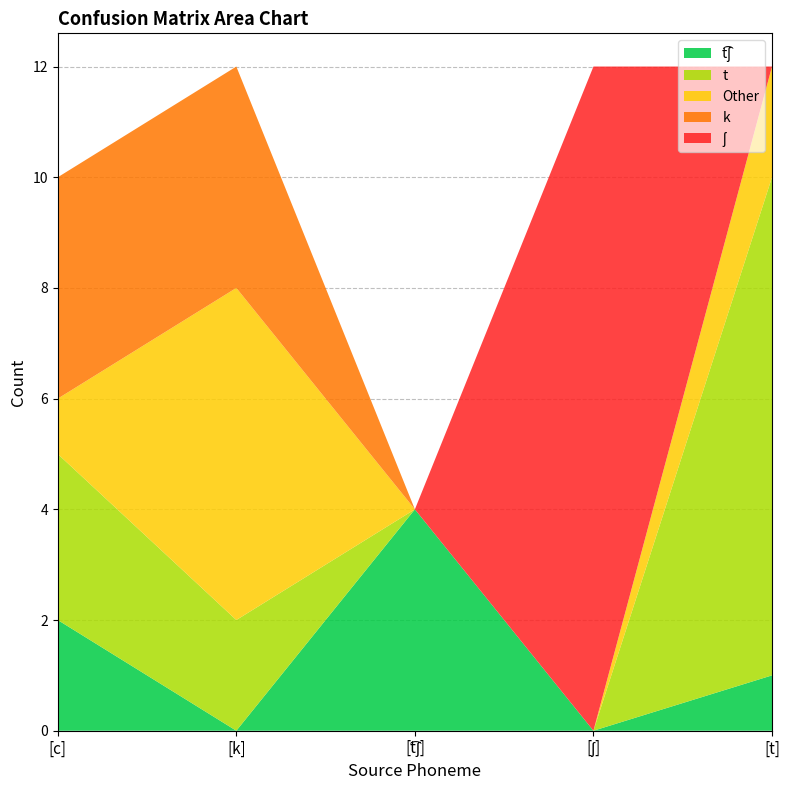

Reading right to left, transcribe all the data shown in this chart.

t͡ʃ: 1	0	4	0	2
t: 9	0	0	2	3
Other: 2	0	0	6	1
k: 0	0	0	4	4
ʃ: 0	12	0	0	0